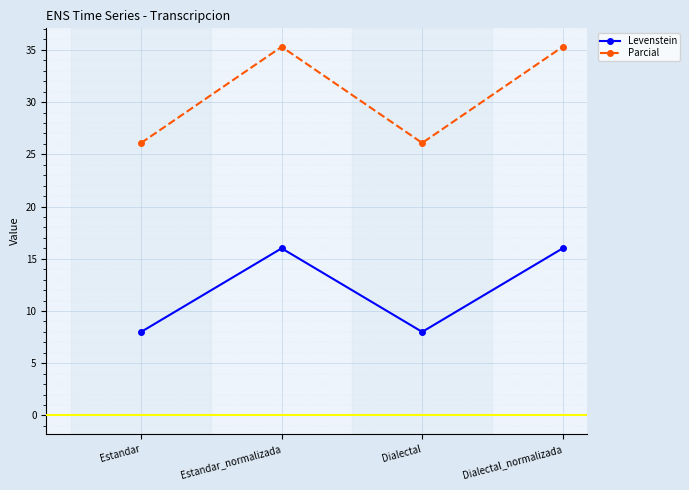

What is the highest value of the Levenstein series?

16.0